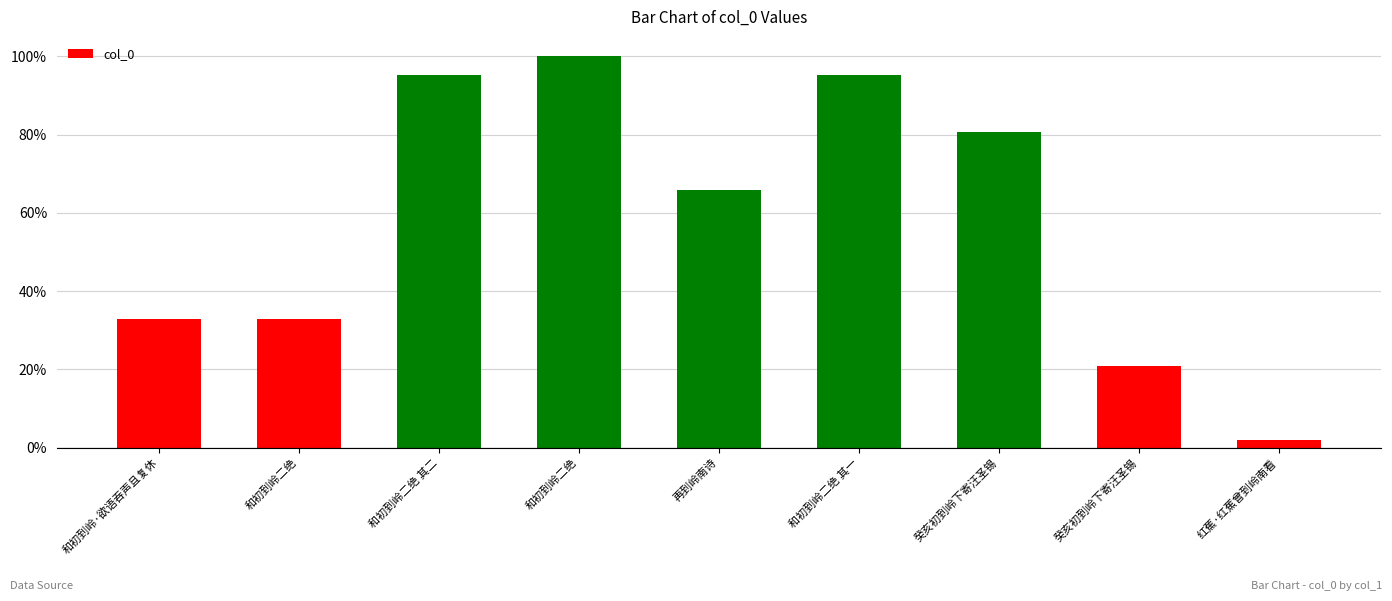

Read the value at 和初到岭二绝.

32.9